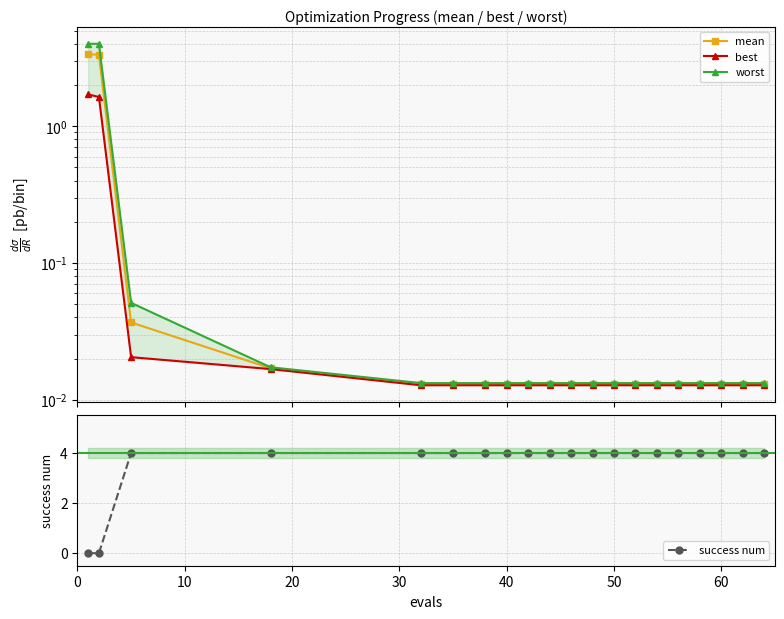

What is the highest value of the success num series?

4